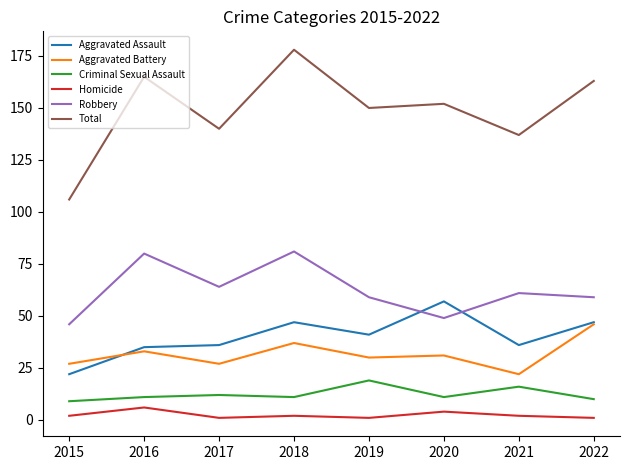

At which label does Aggravated Battery reach its minimum?

2021